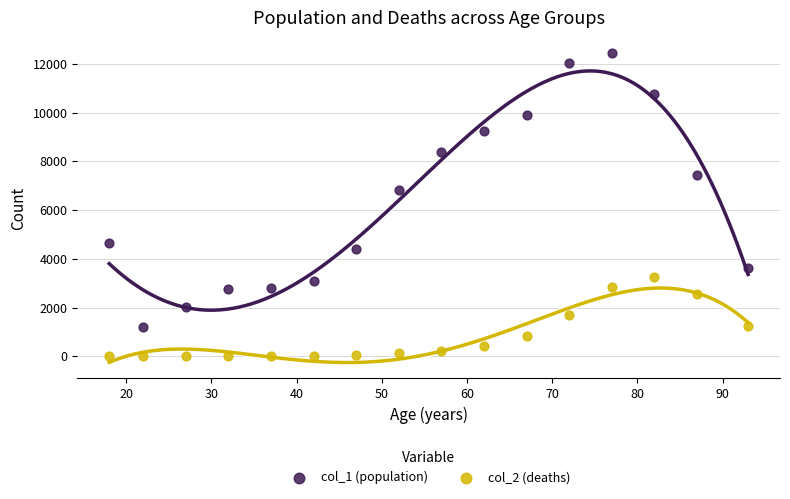

Which series contains the highest Y value?

col_1 (population)